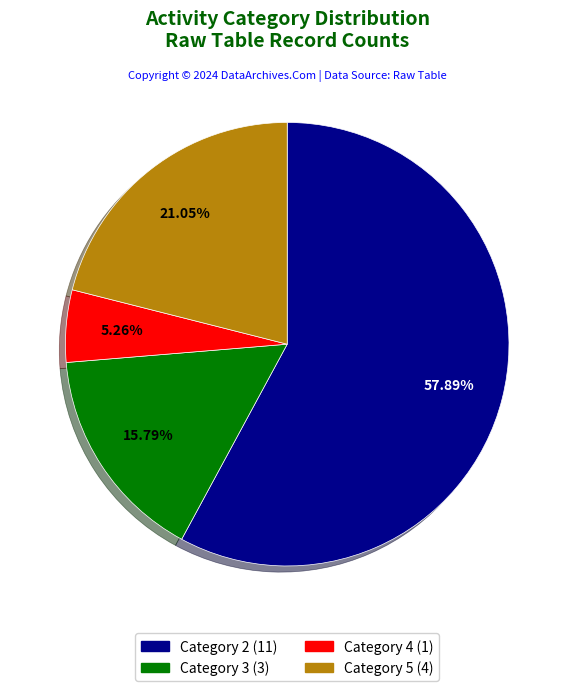

Combined, do Category 5 (4) and Category 4 (1) account for over 50%?

No